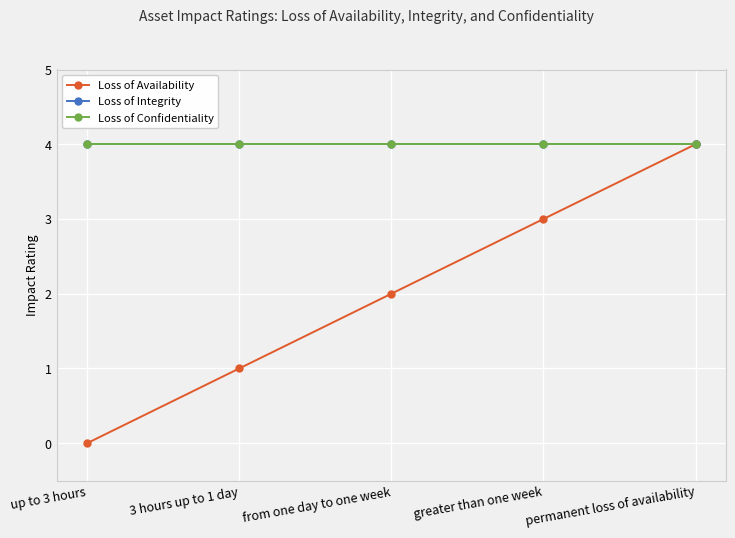

Does the chart have visible grid lines?

Yes